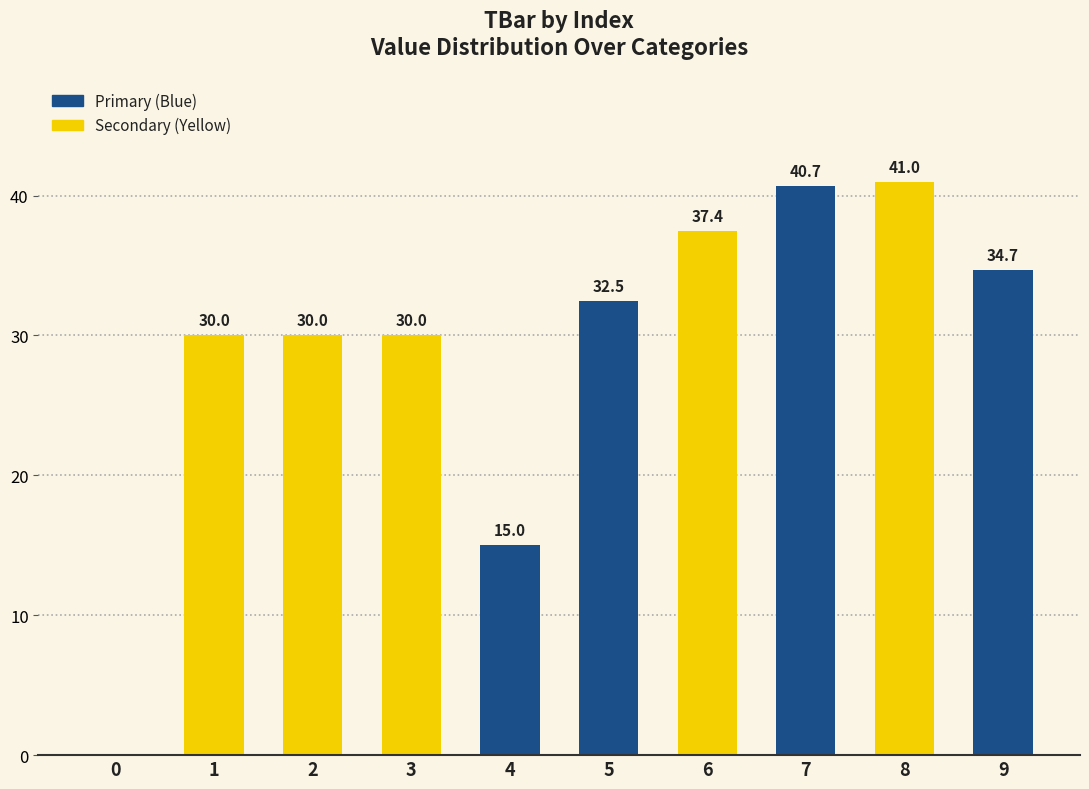

Which label corresponds to the largest value in the chart?

8